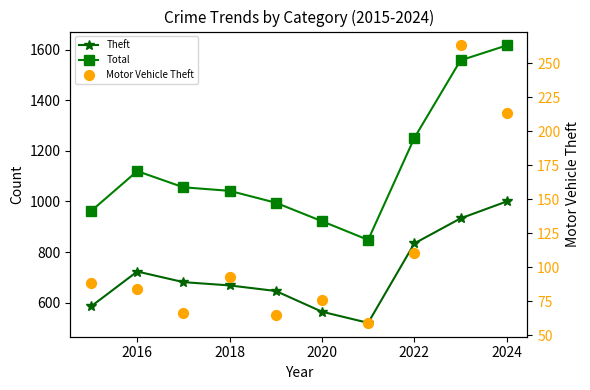

What are all the series names shown in the legend?

Theft, Total, Motor Vehicle Theft